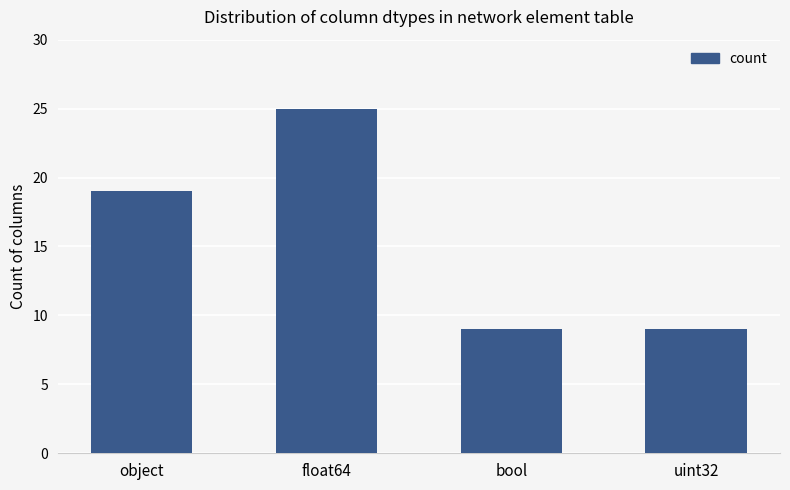

What is the approximate value at uint32, to the nearest 5?

10